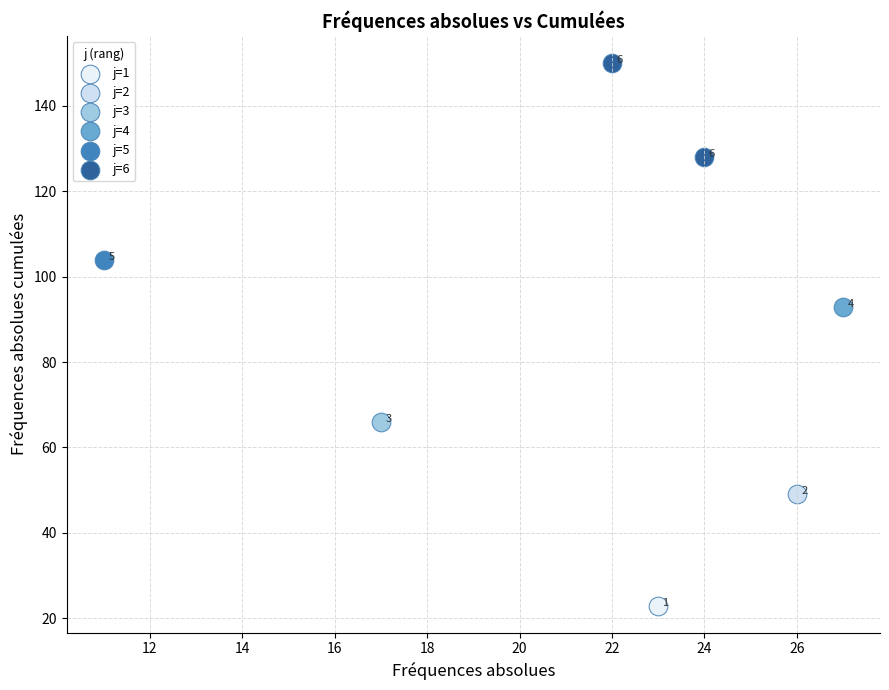

What are all the series names shown in the legend?

j=1, j=2, j=3, j=4, j=5, j=6